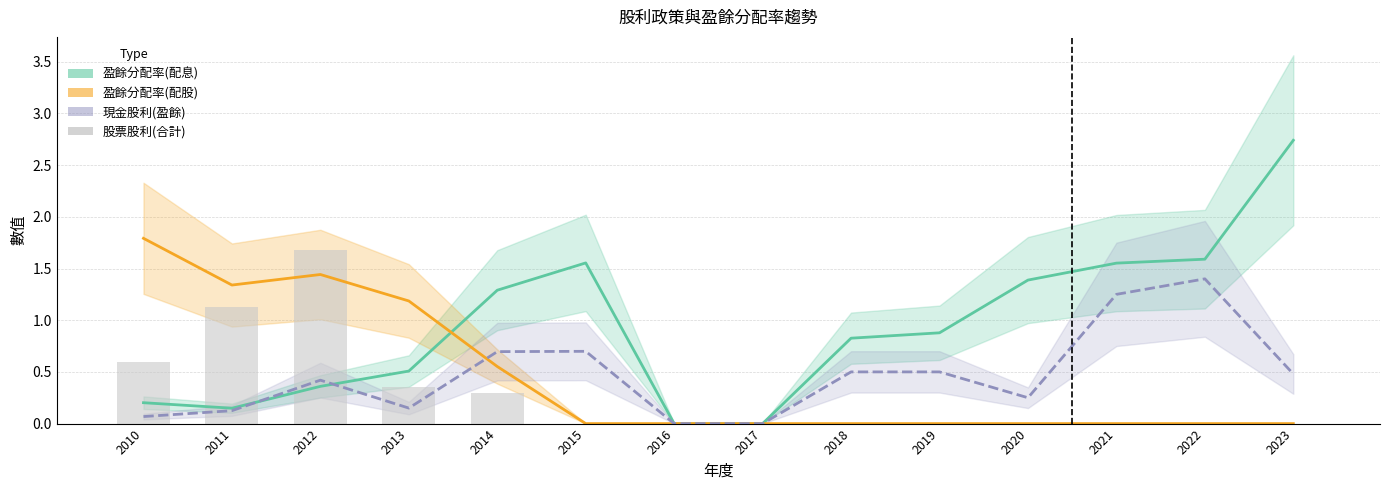

What is the average value of the 盈餘分配率(配息) series?

0.9